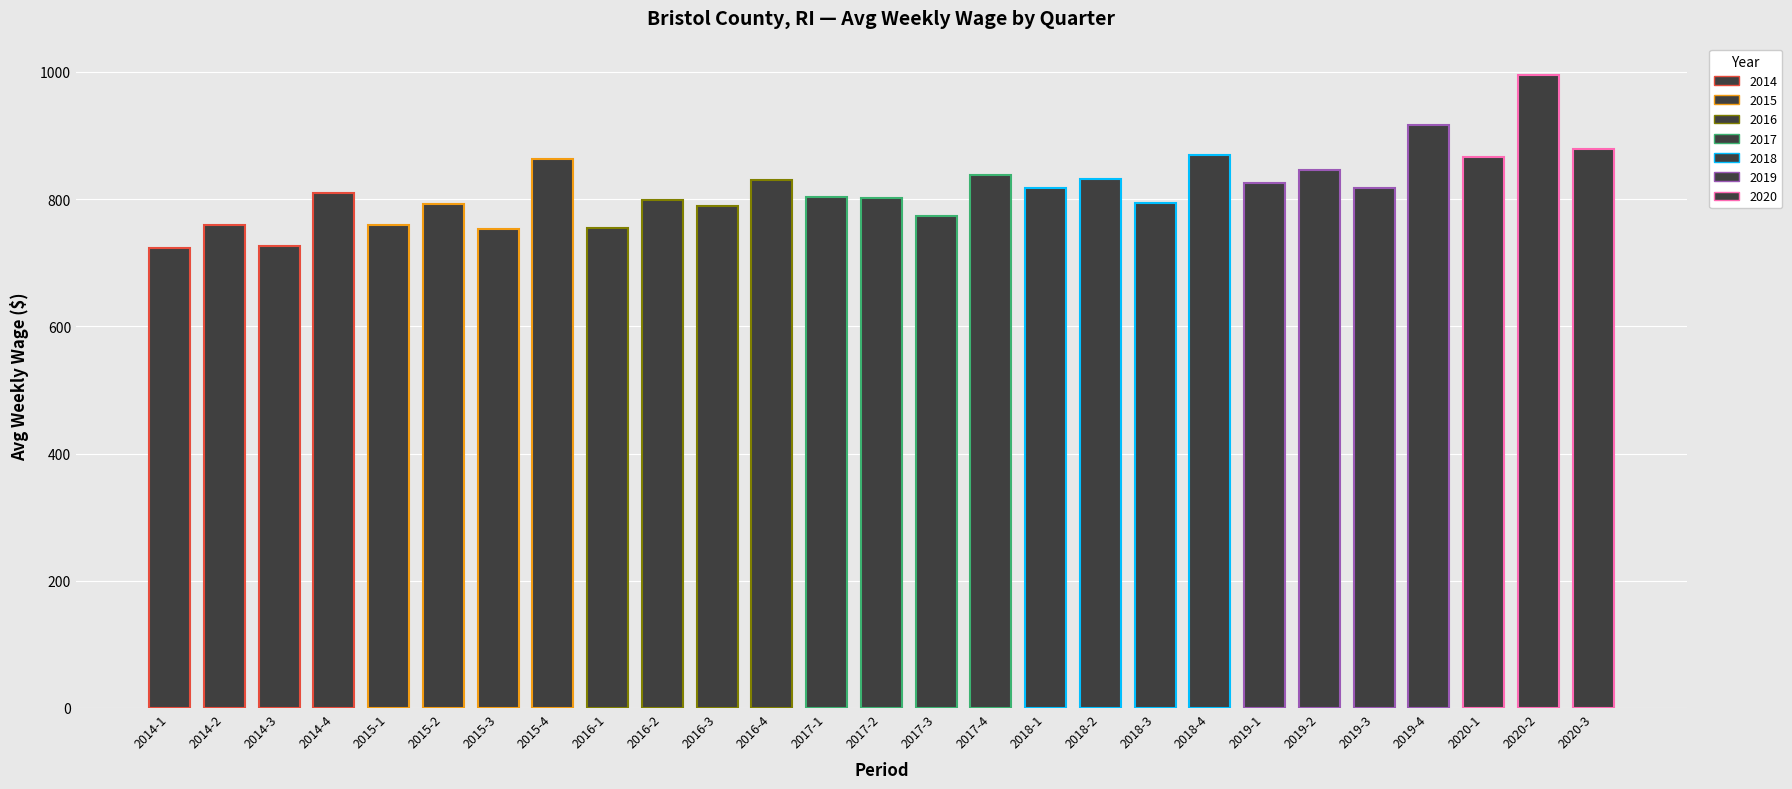

What is the value of the 26th bar from the left?

995